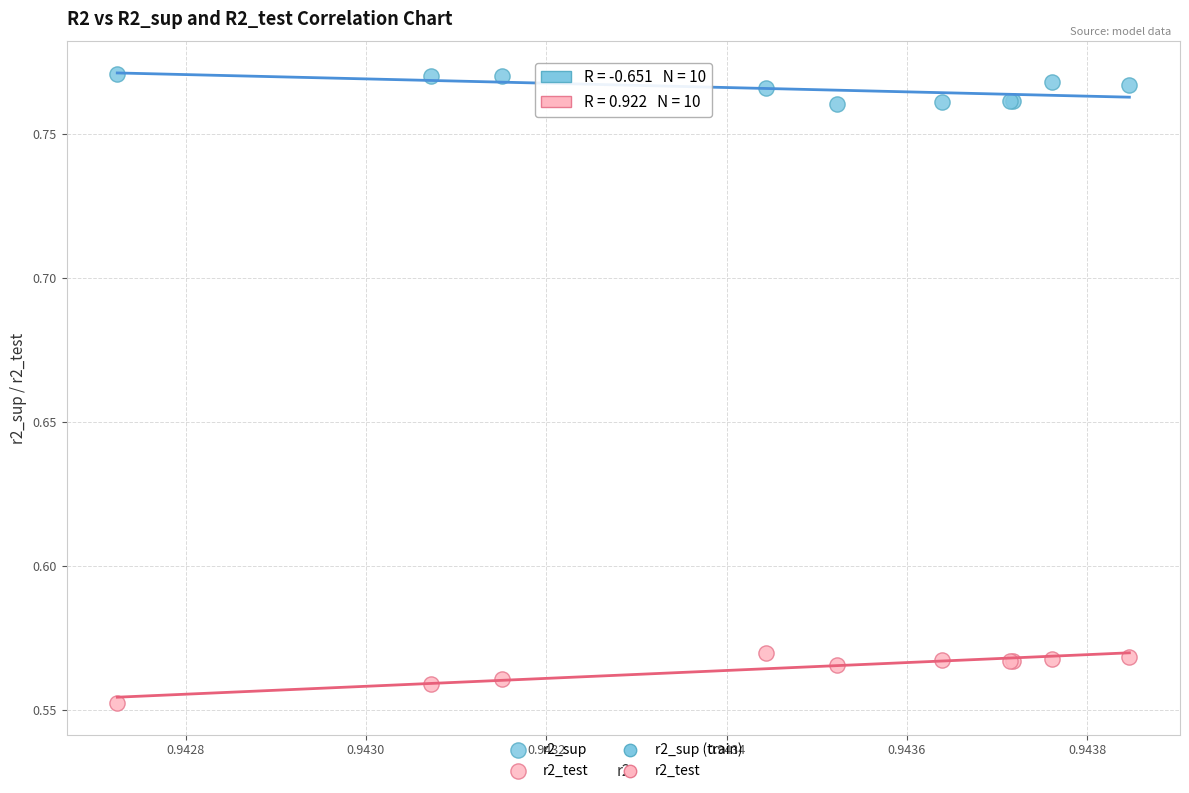

Which series reaches the minimum Y coordinate?

r2_test